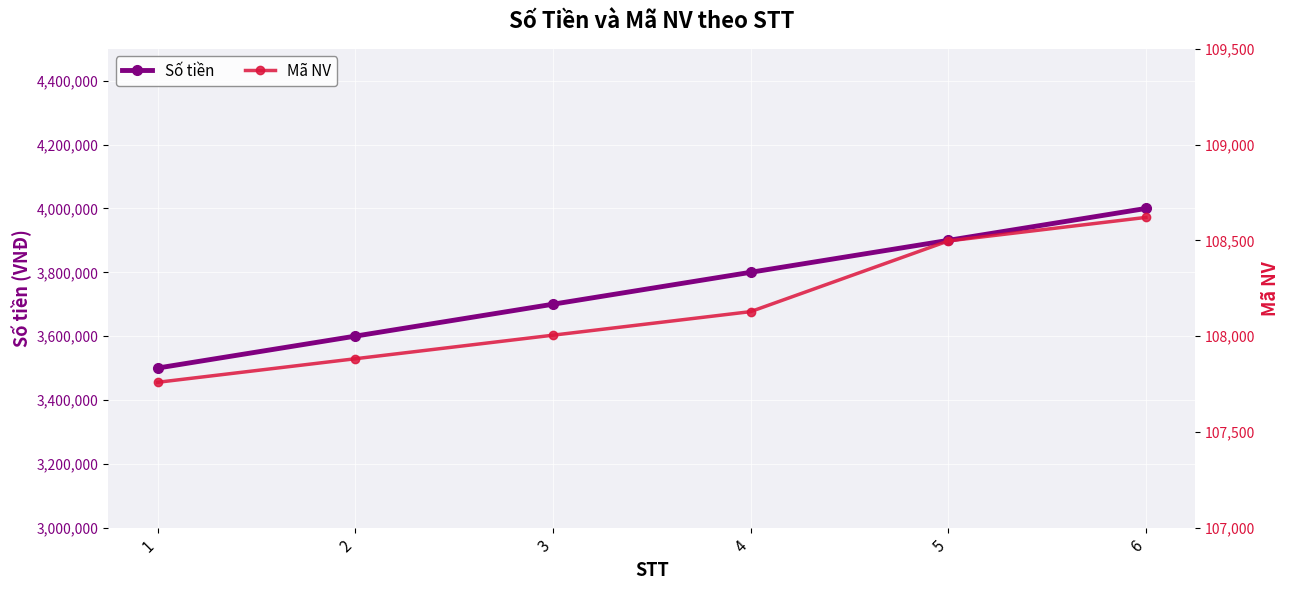

True or false: Số tiền and Mã NV cross at least once.

False